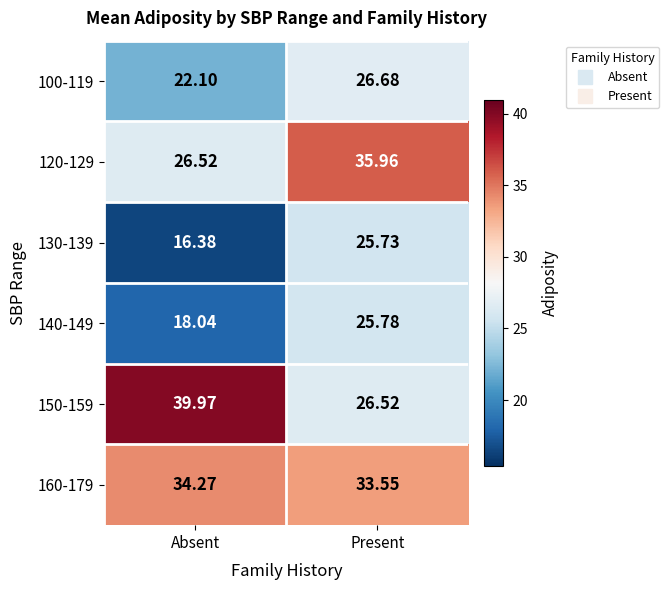

List the labels in order of 100-119 value, largest first.

Present, Absent